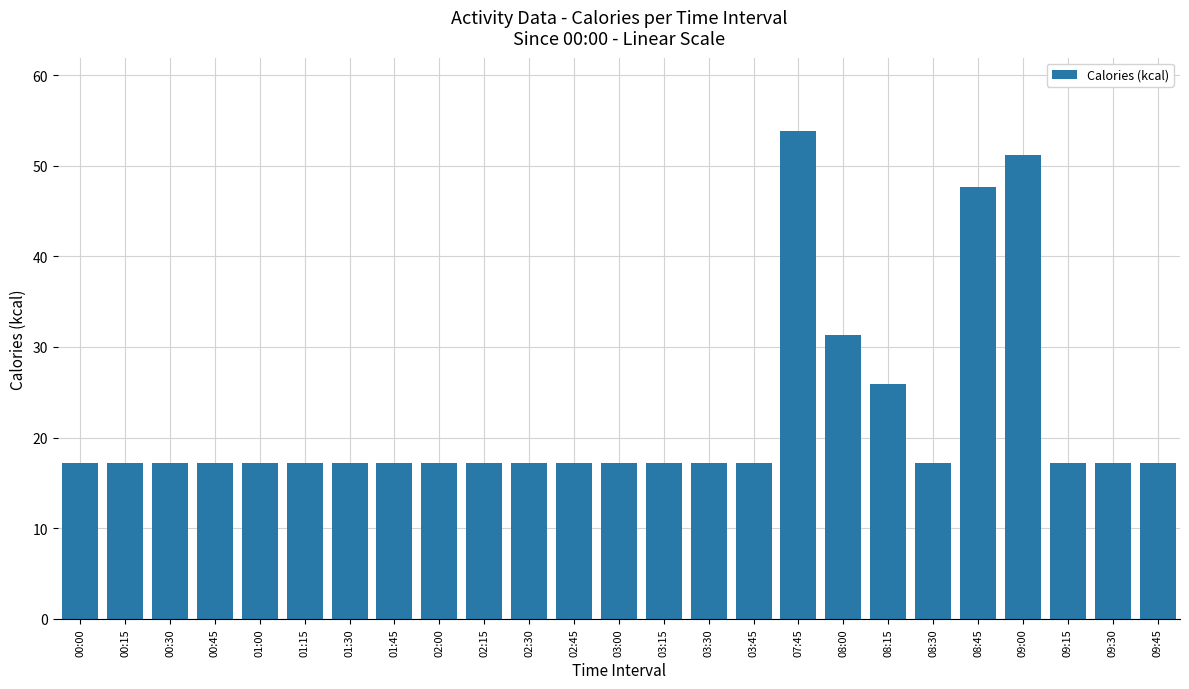

Between 01:45 and 08:45, which is larger?

08:45